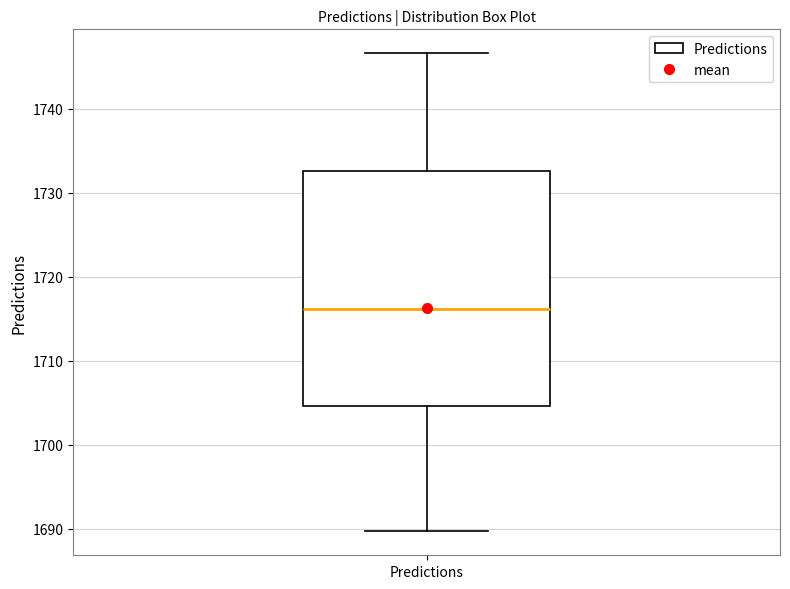

Where is the lower edge of the box for Predictions on the y-axis? The values are not printed on the chart, so give them approximately, as read against the axis.

1705